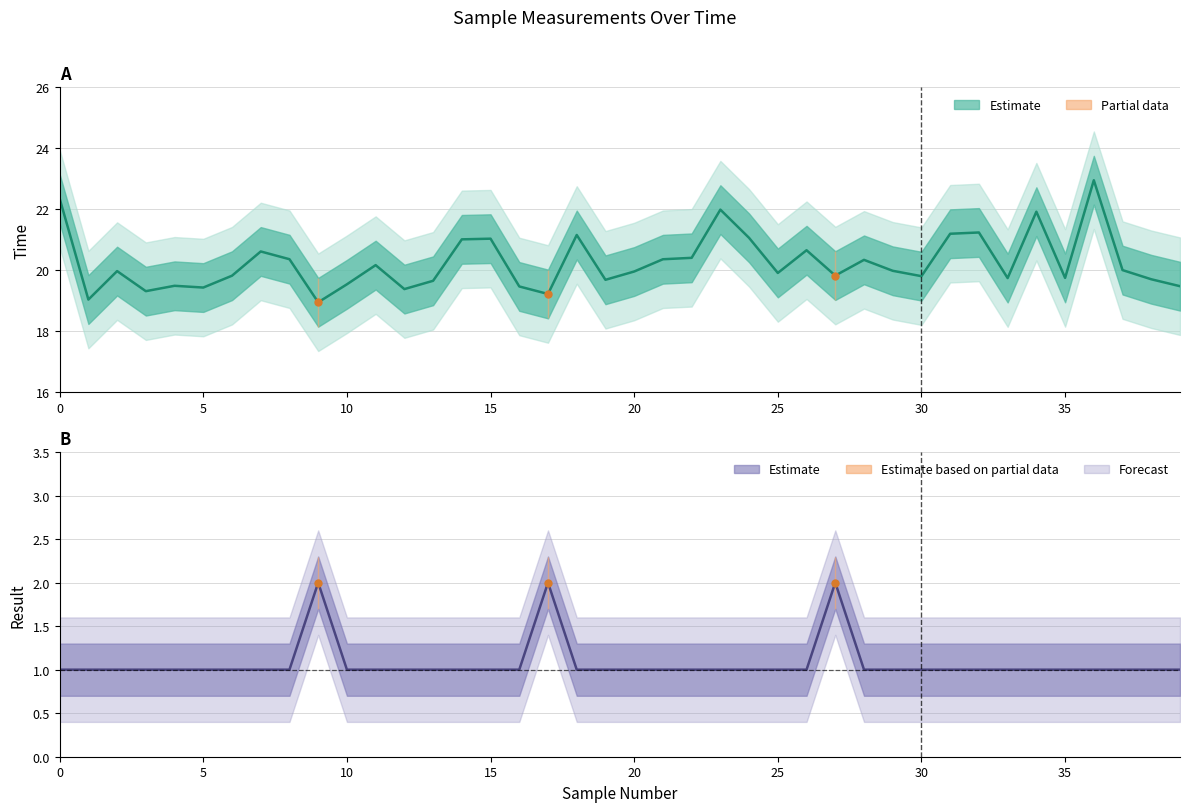

How many interior local peaks does the Time series have?

12